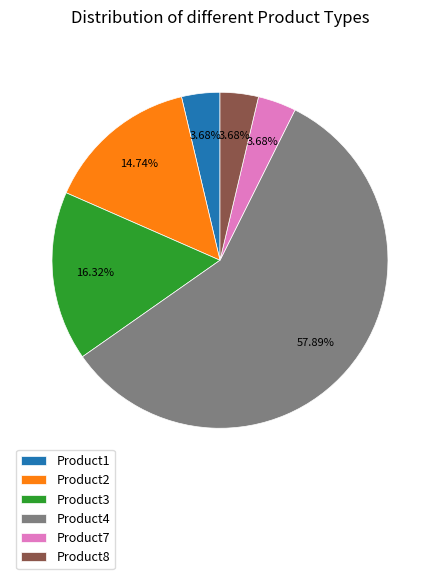

To the nearest percent, what is the average slice percentage?

17%